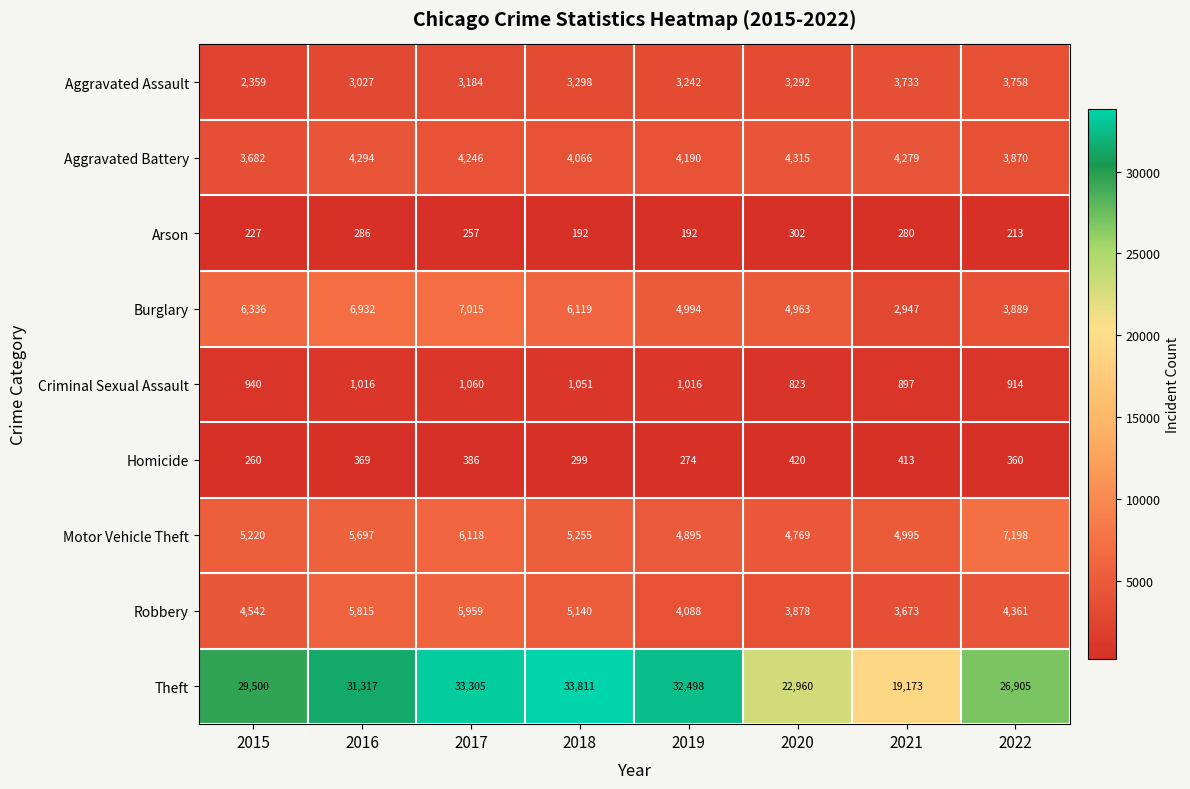

Is it true that Criminal Sexual Assault equals 530 at 2020?

False